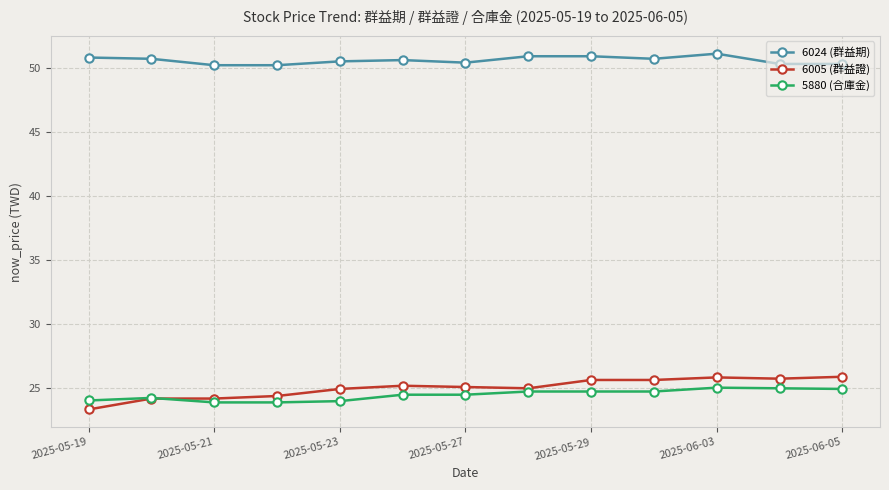

Which series has the widest spread of values?

6005 (群益證)